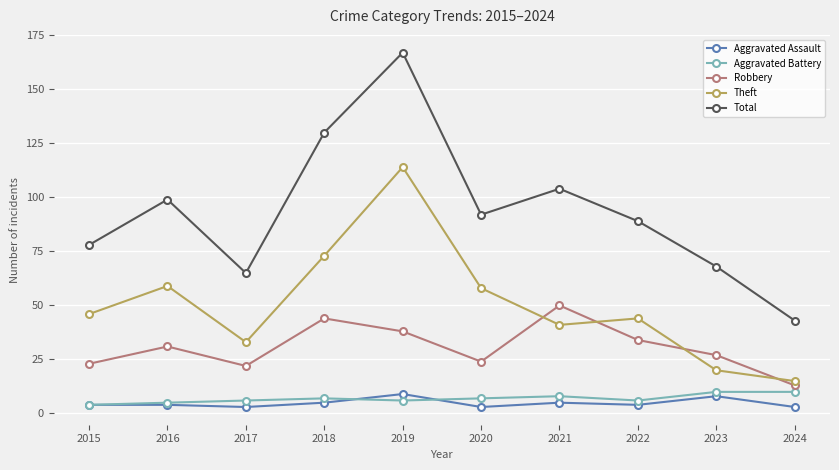

Is it true that Aggravated Battery equals 6 at 2022?

True